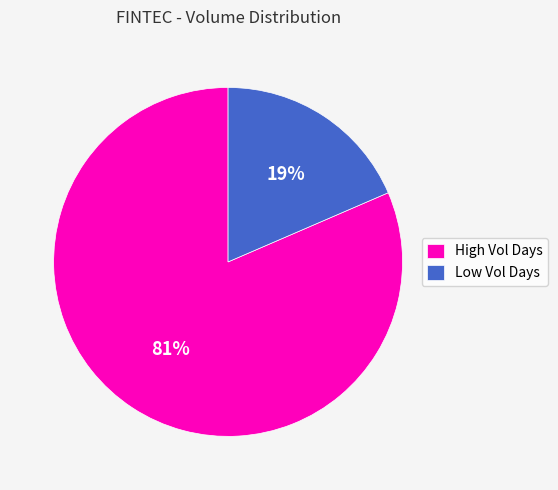

How many slices are in this pie chart?

2